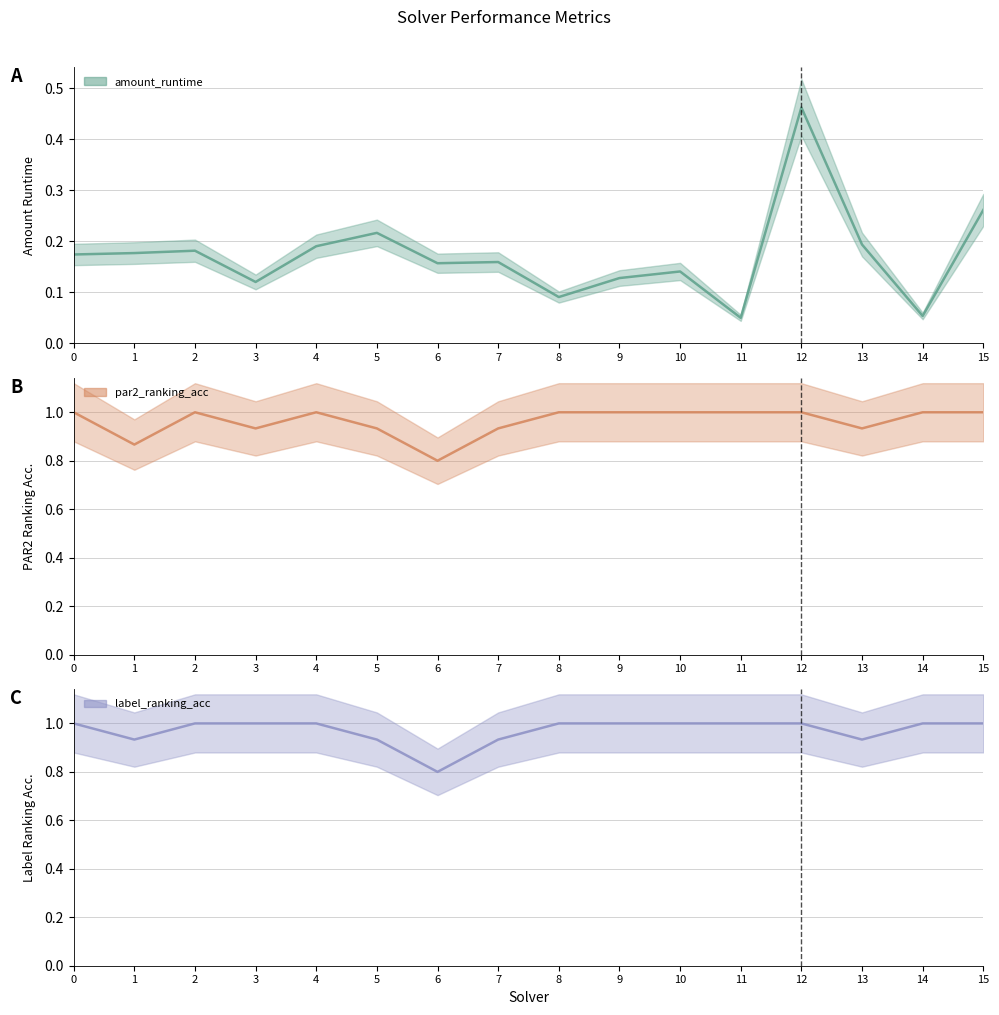

What is the minimum value for label_ranking_acc?

0.8